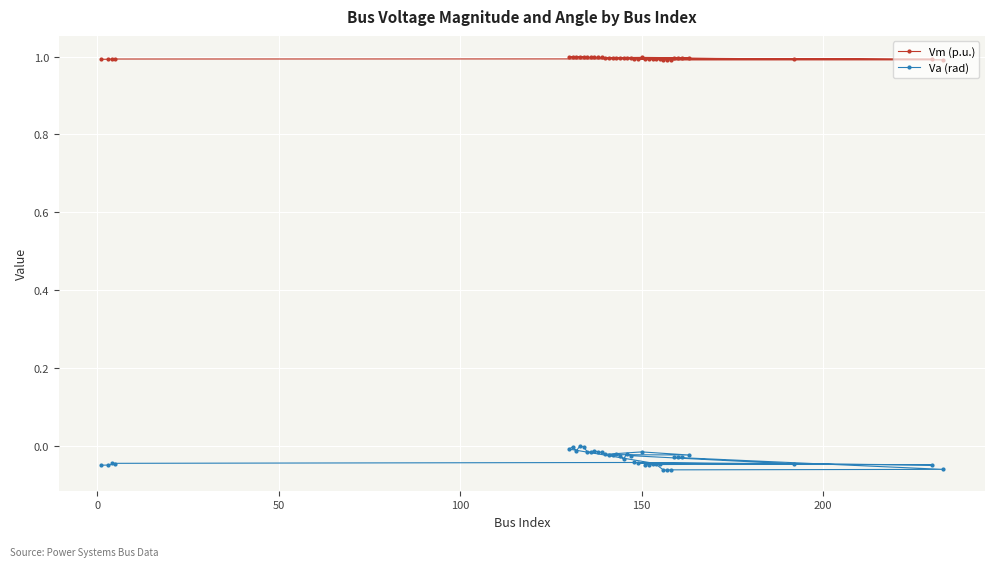

Rank the series by their average value, from lowest to highest.

Va (rad), Vm (p.u.)